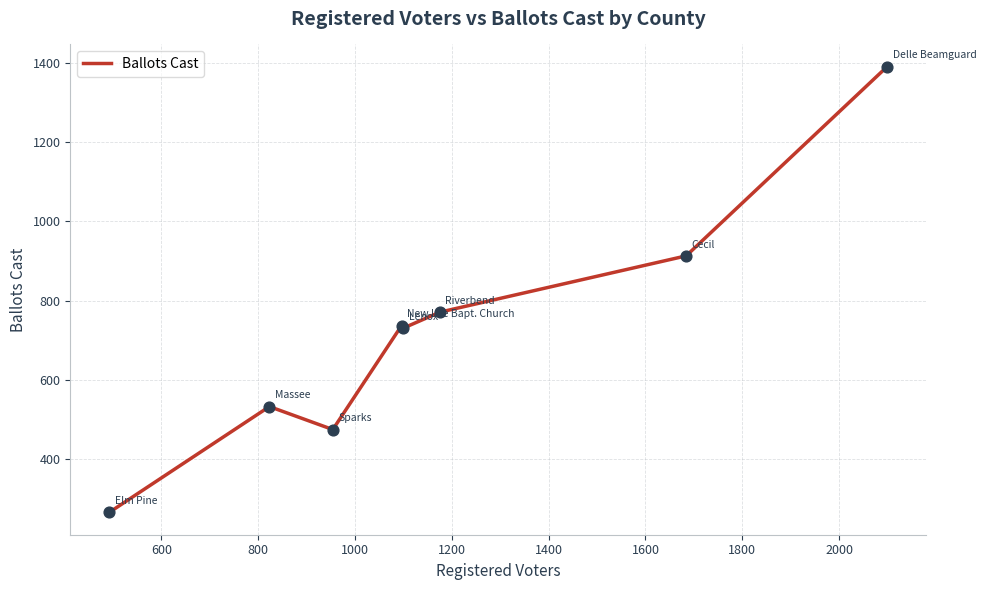

What is the greatest value displayed?

1390